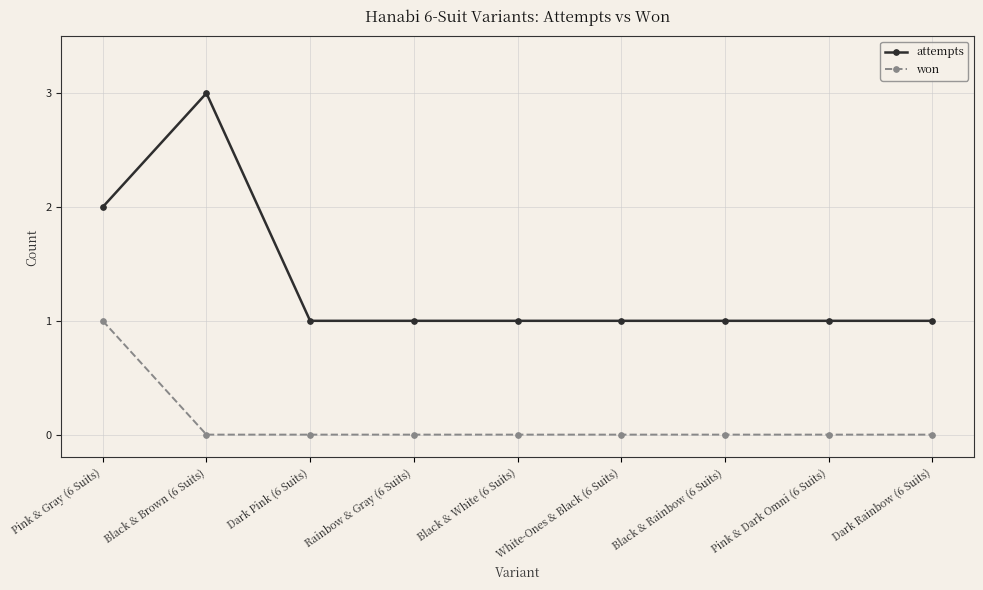

What is the total value across all series at White-Ones & Black (6 Suits)?

1